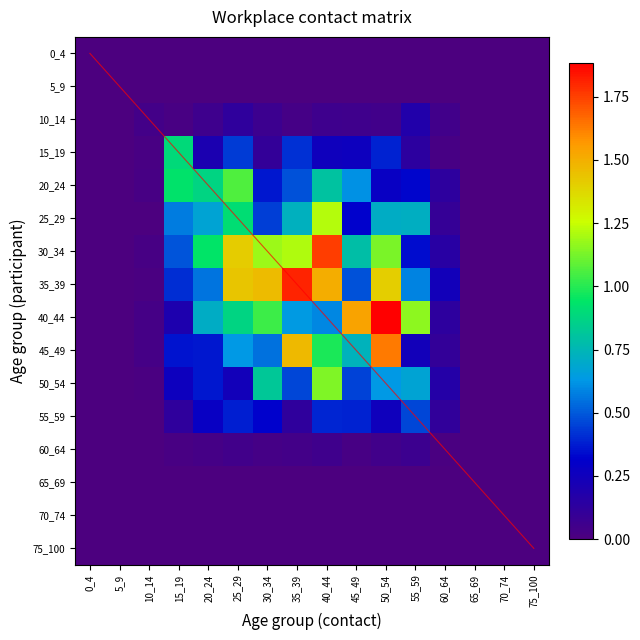

What is the maximum value shown in the chart?

1.9